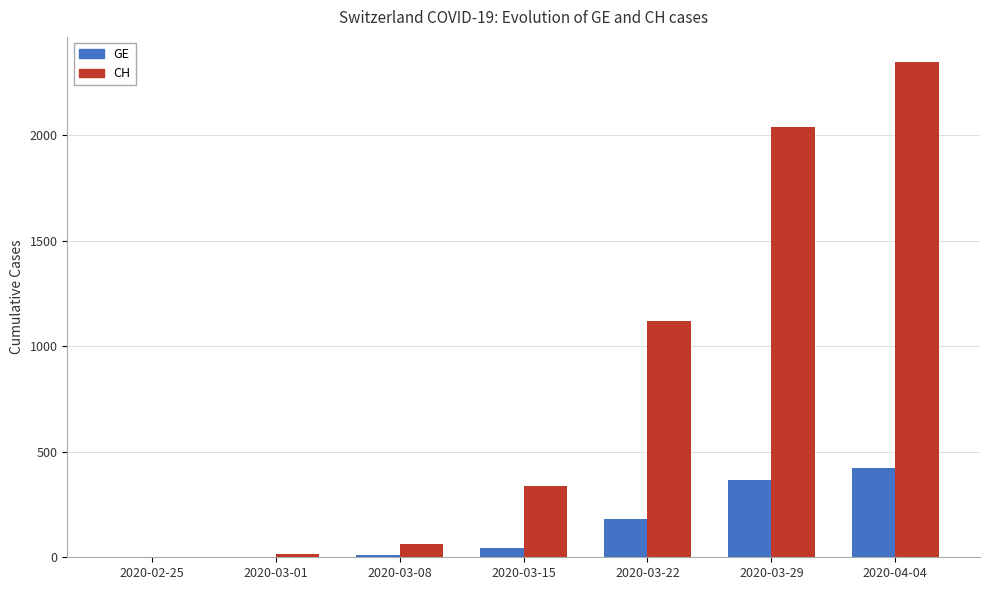

What is the greatest value displayed?

2348